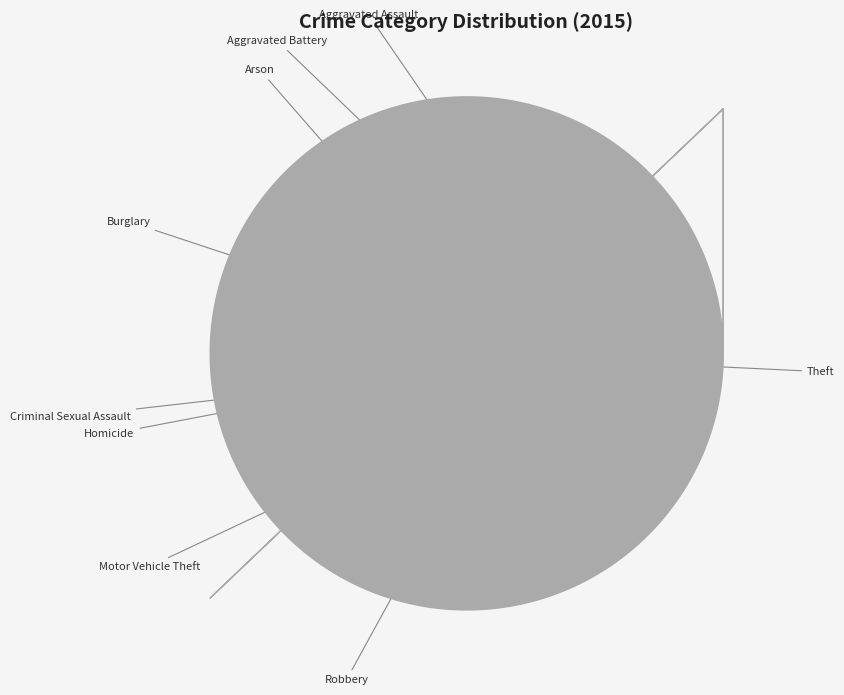

Is there any slice that represents more than half of the pie?

Yes